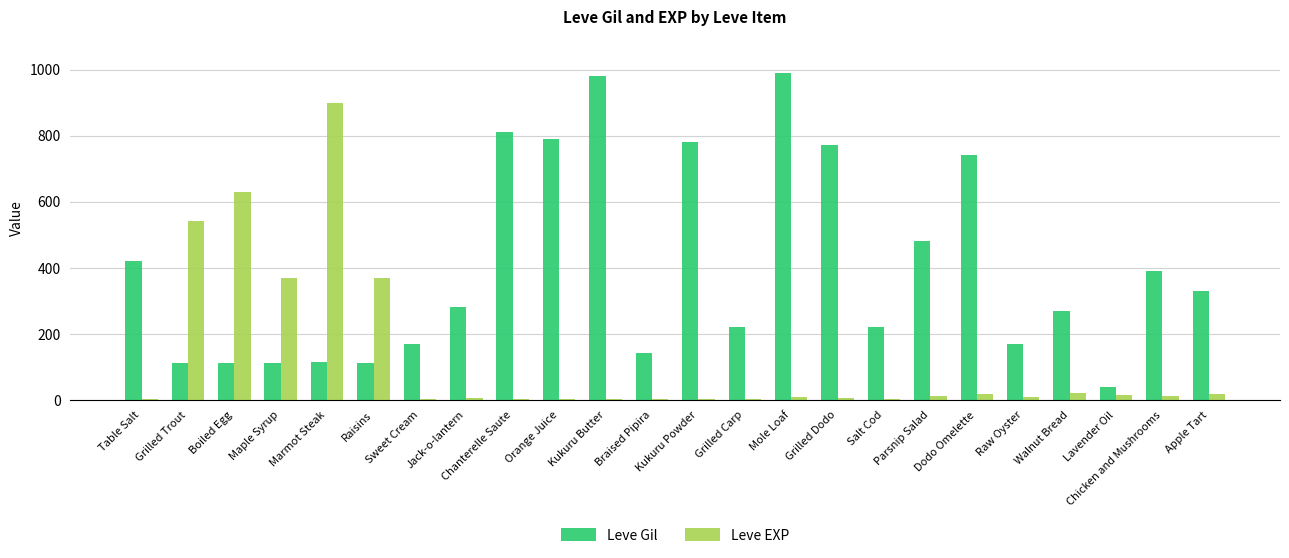

How many data points does each series have?

24